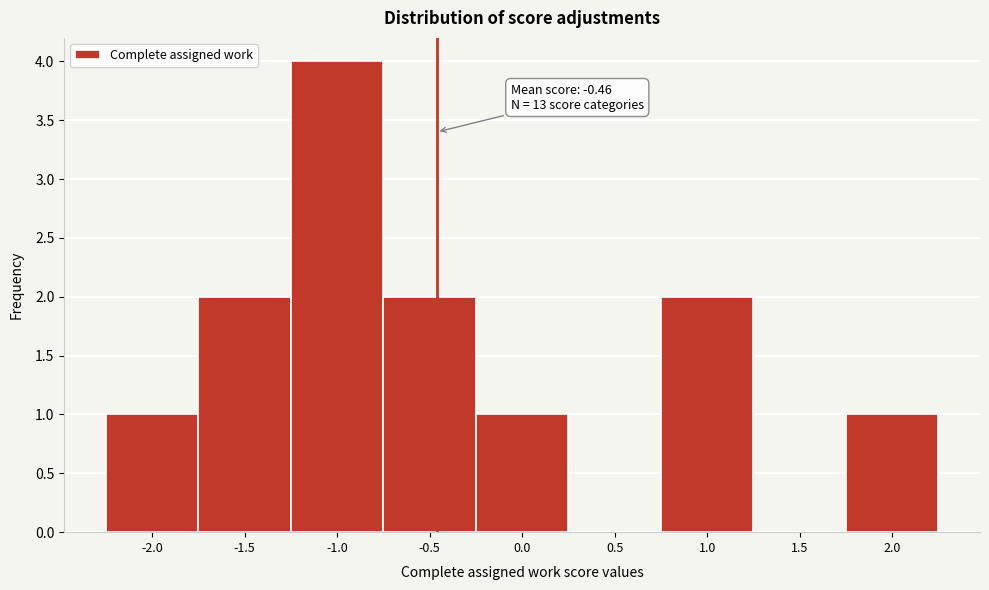

Which range on the x-axis has the tallest bar?

-1.25 to -0.75